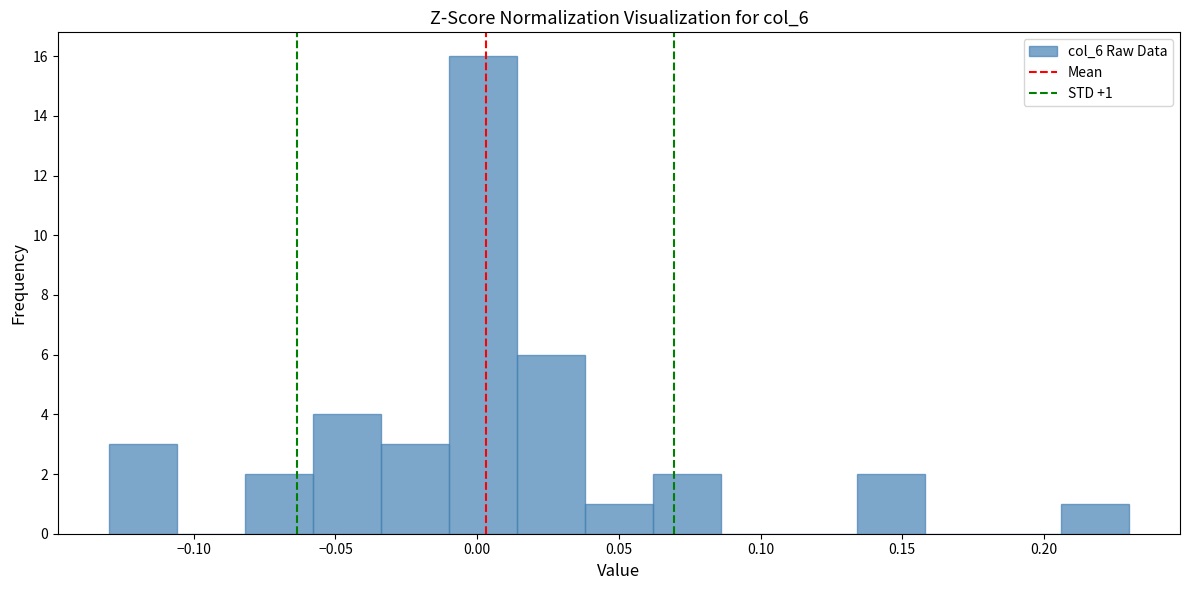

Over which range of the x-axis is the bar tallest?

-0.010 to 0.014